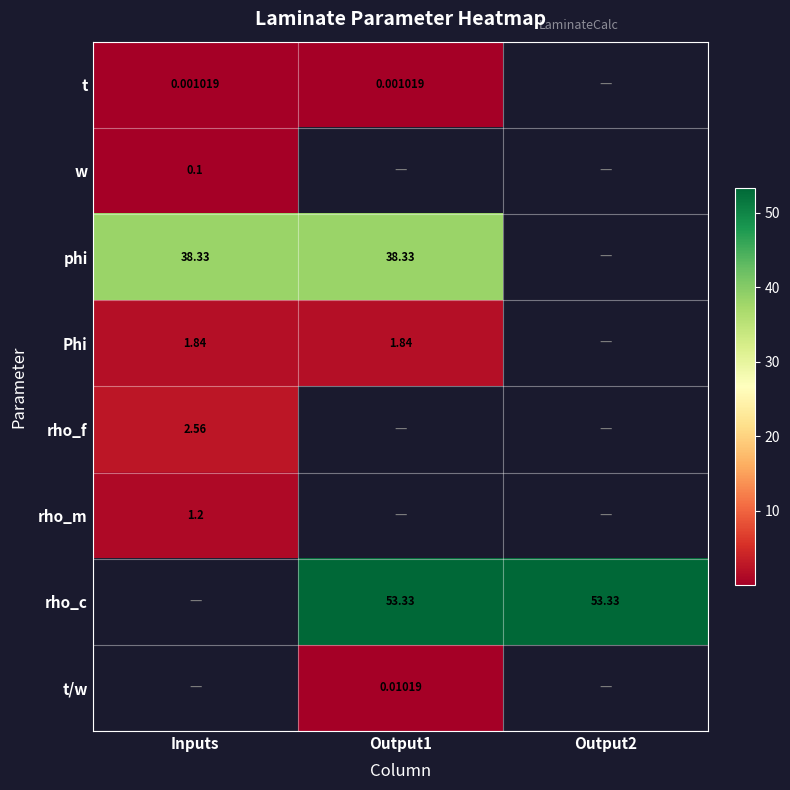

Which has a higher value, Inputs or Output2?

Output2